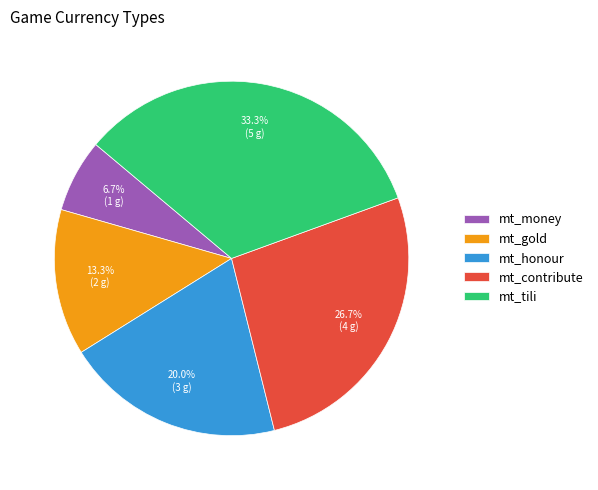

Do mt_gold and mt_contribute together represent more than half of the pie?

No